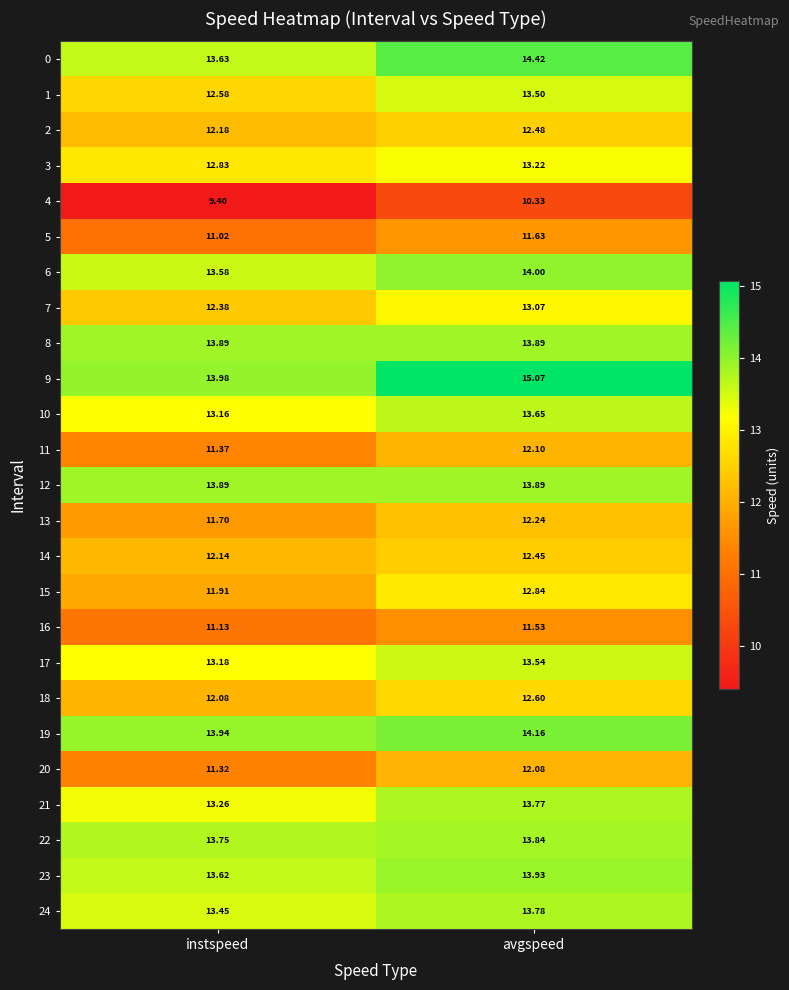

How many distinct data groups are displayed?

25